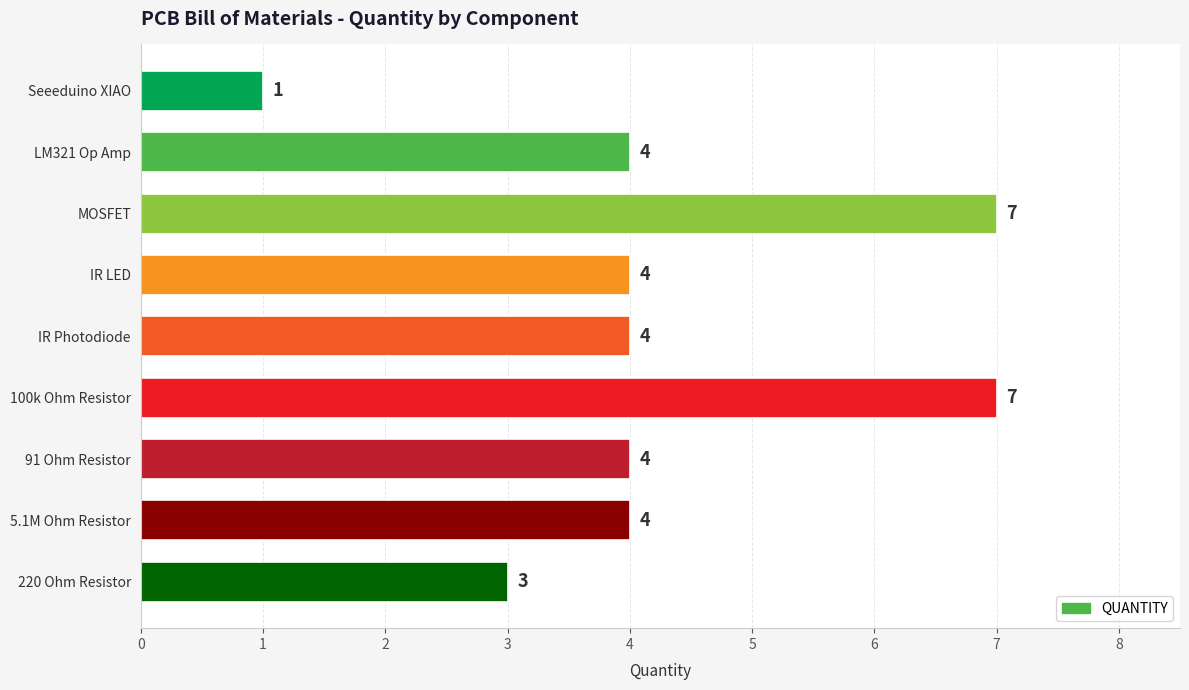

How many values are below 4?

2